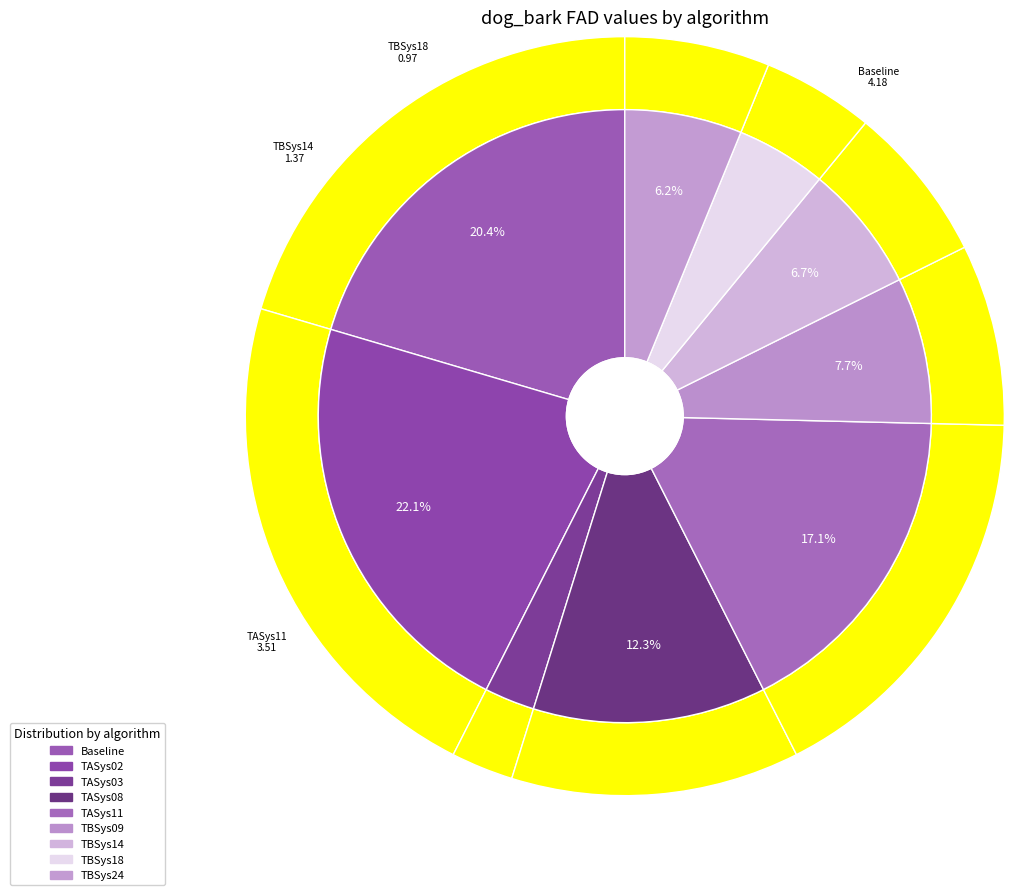

Count the number of slices in the pie.

9